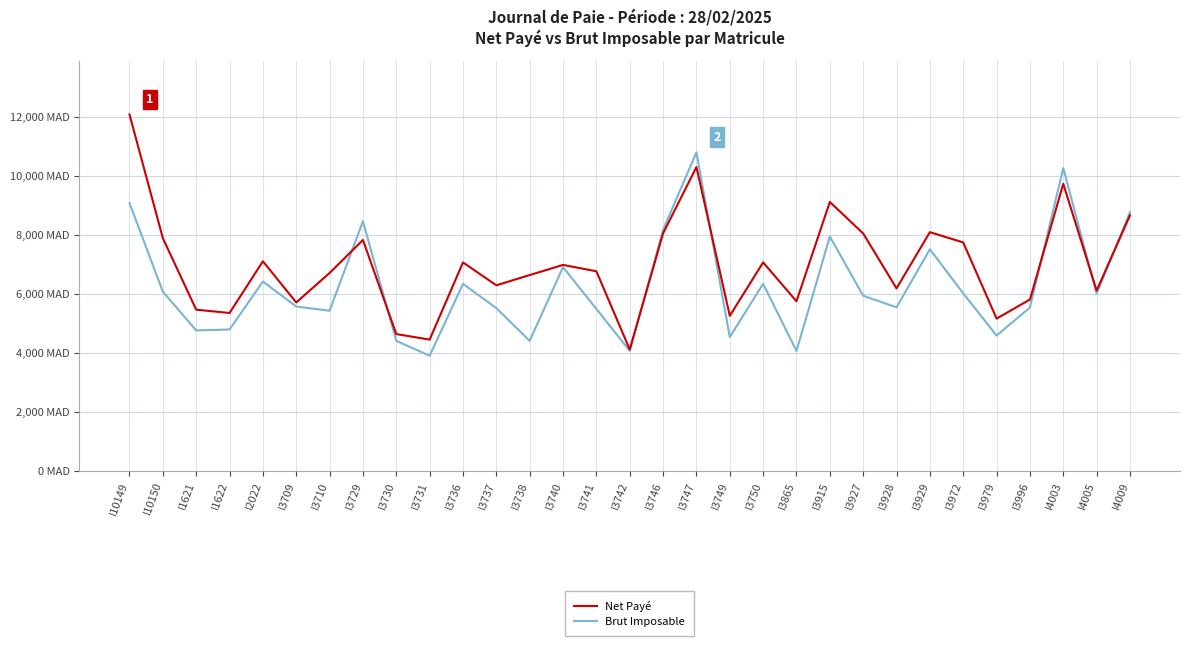

In Net Payé, how many points are higher than both neighbors (excluding endpoints)?

9